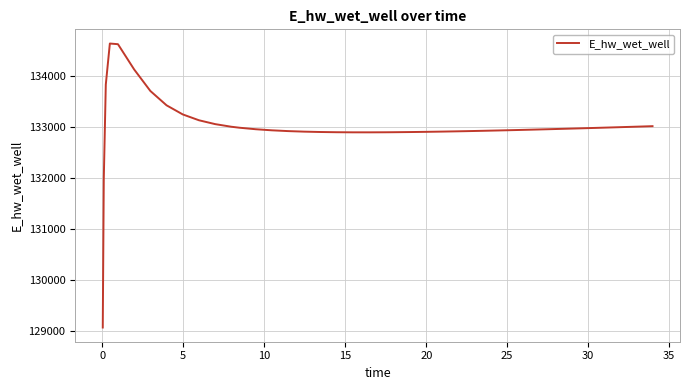

Is this an area chart (filled region under the line)?

No